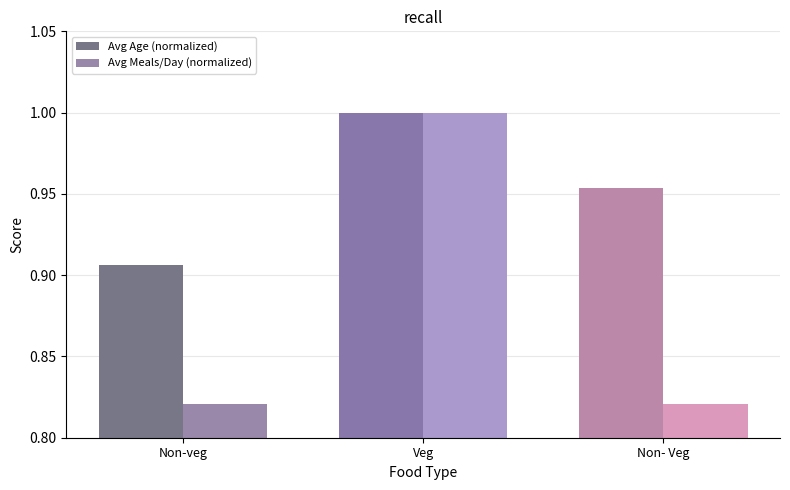

At which category is the sum across all series the highest?

Veg